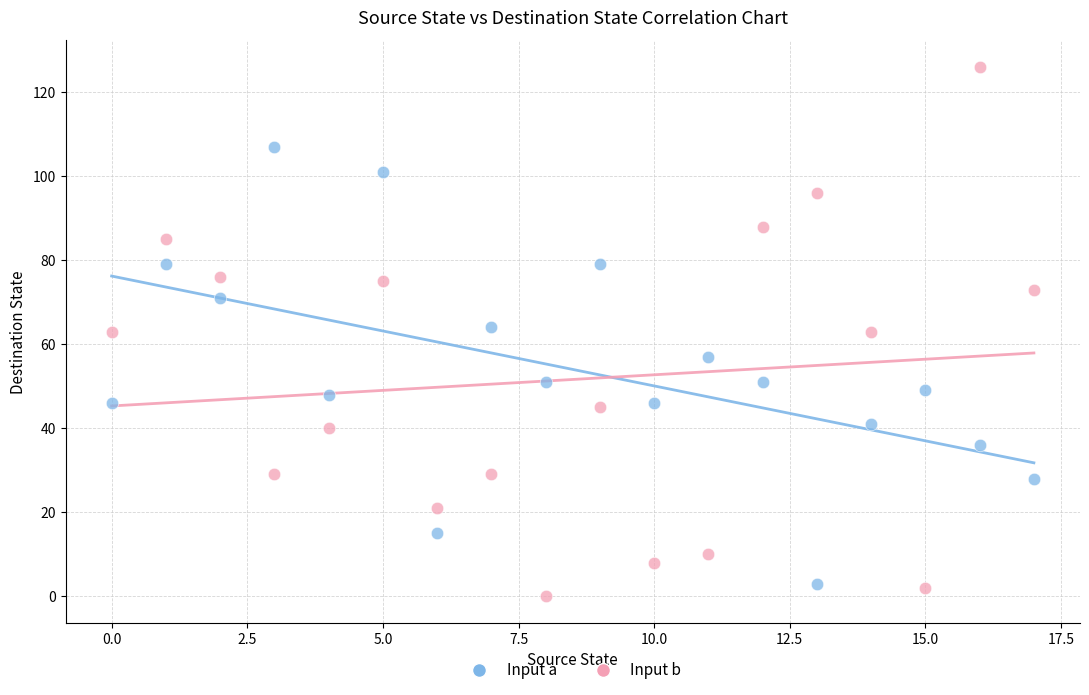

Across all data points, what is the range of Y values (max minus min)?

126